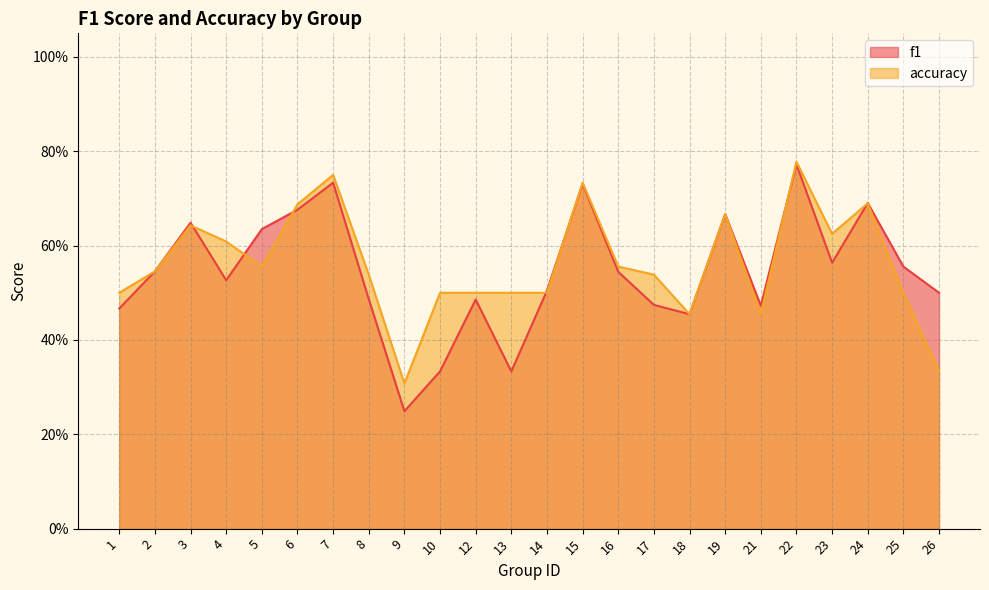

What are all the series names shown in the legend?

f1, accuracy